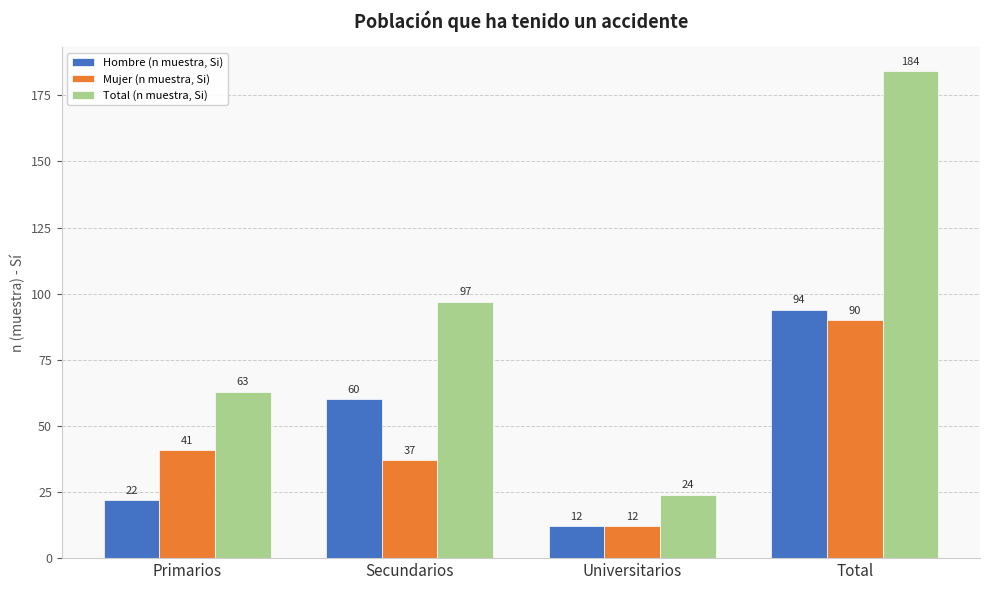

What is the label of the 1st bar from the left?

Primarios